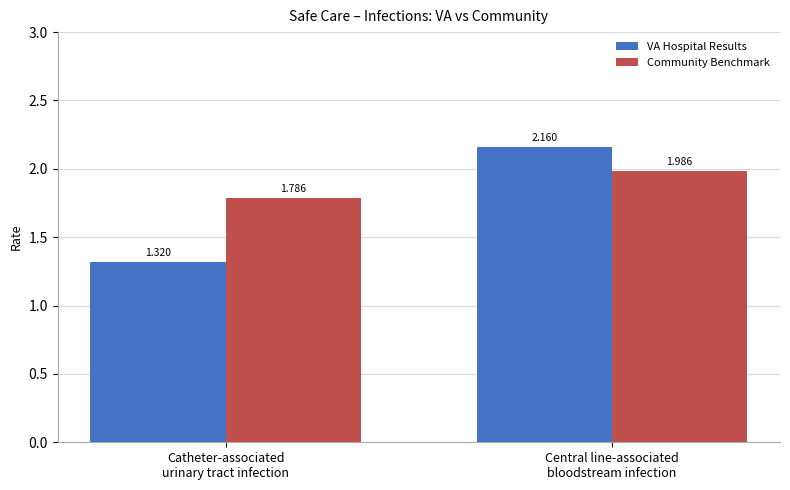

How many VA Hospital Results values are between 1 and 2?

1